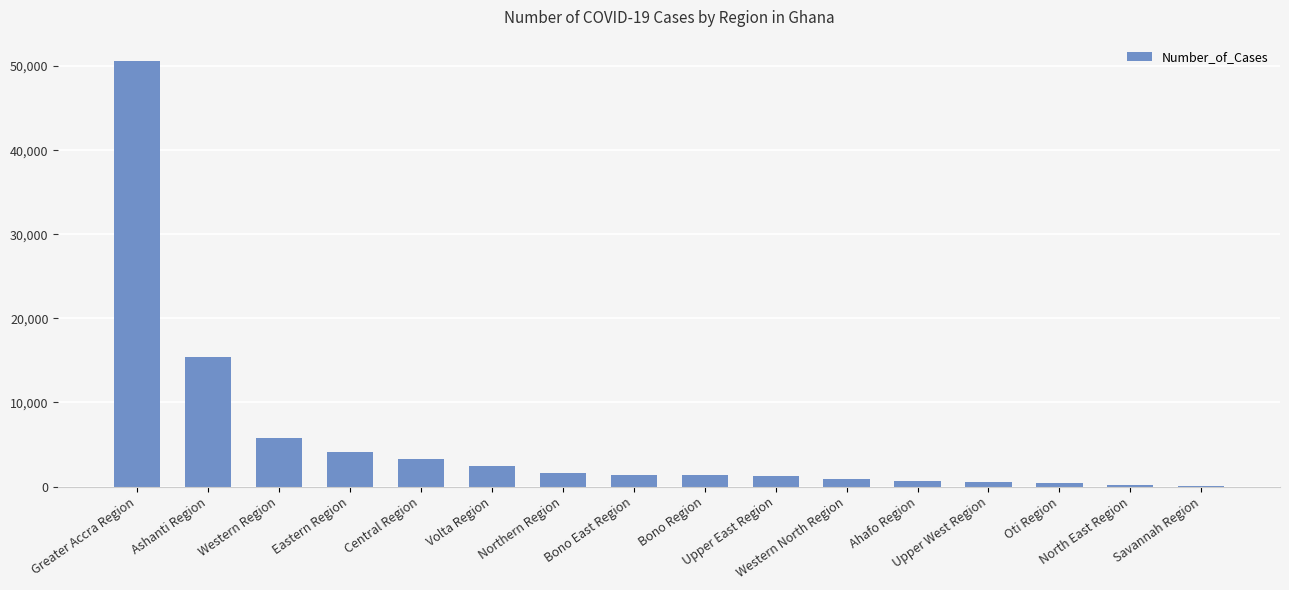

Are the bars horizontal?

No